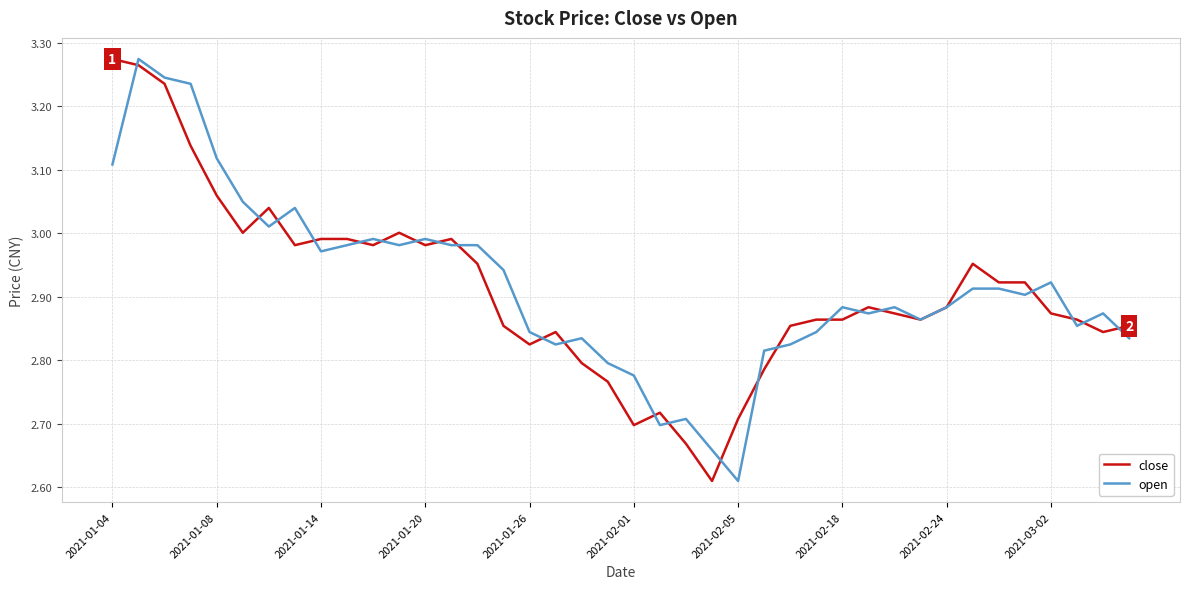

Is it true that open equals 1.9 at 2021-01-26?

False